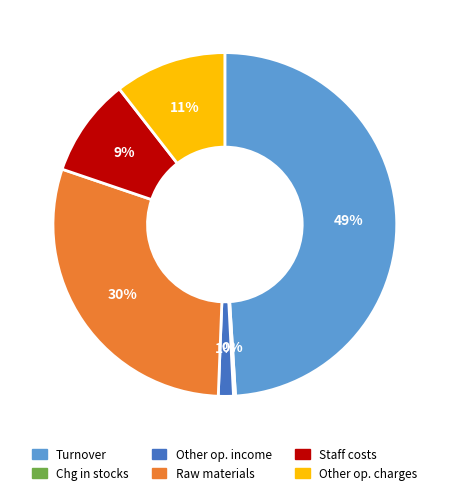

Does any single category account for the majority?

No